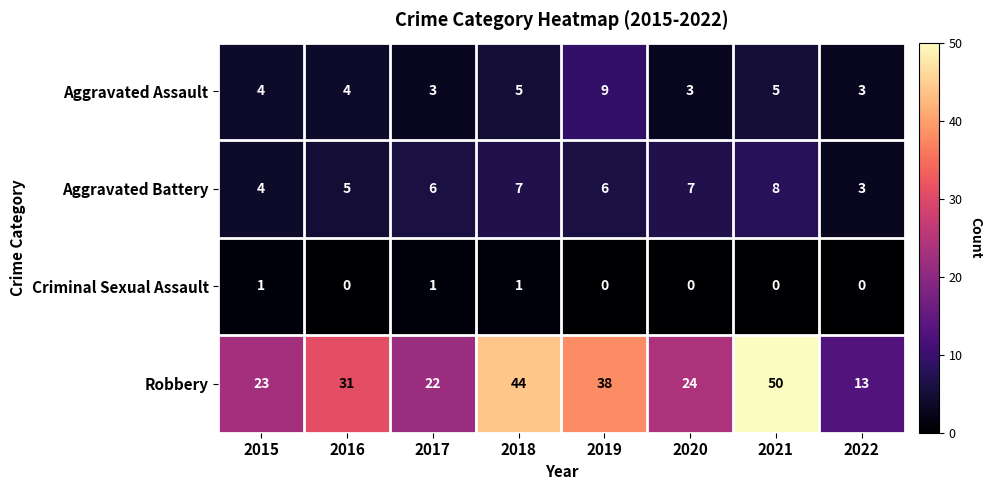

Between 2019 and 2021, which series saw the biggest shift?

Robbery